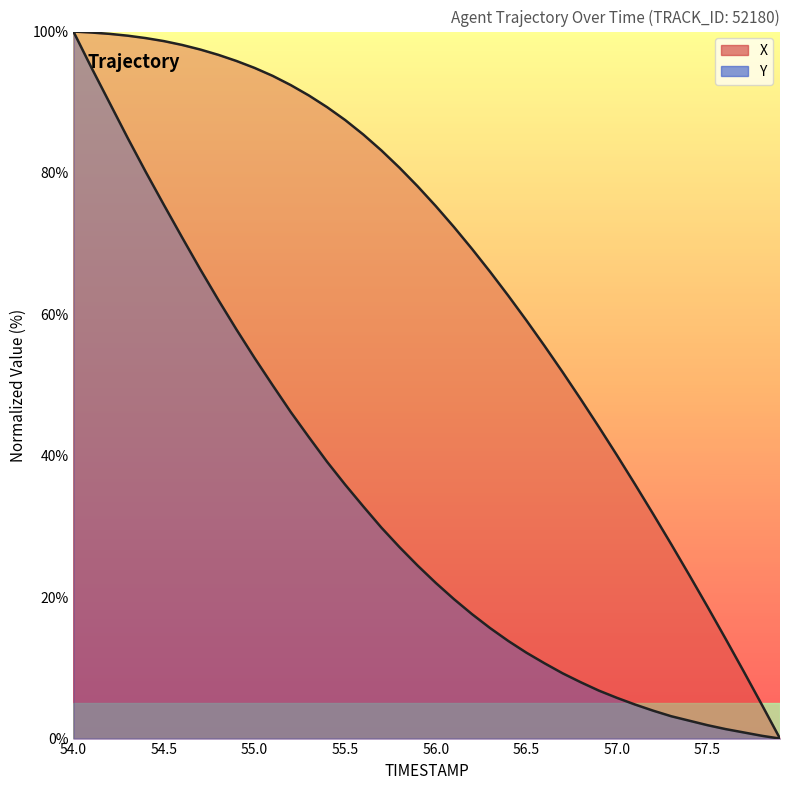

How many lines are shown in the chart?

2